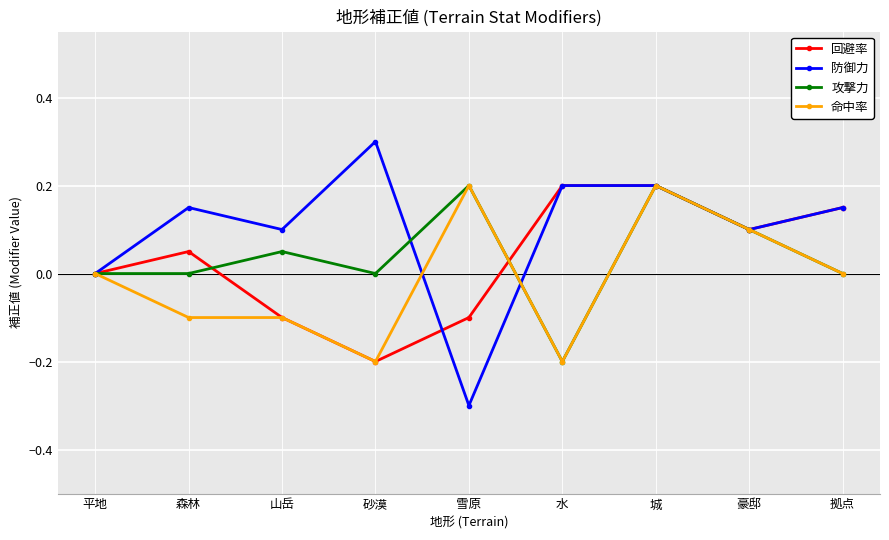

What is the sum of all 攻撃力 values?

0.4